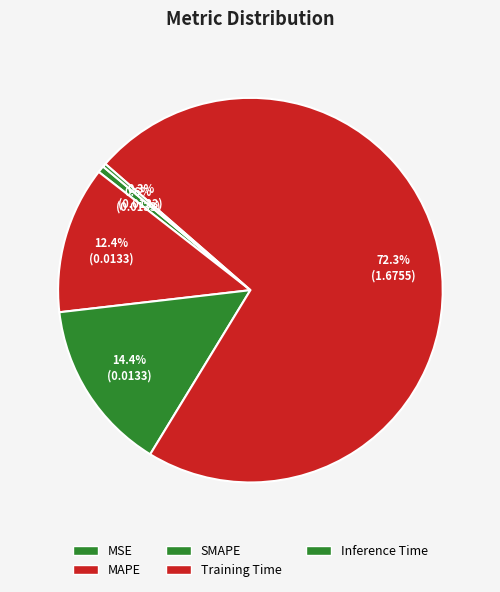

What percentage is the MSE slice, to the nearest percent?

1%